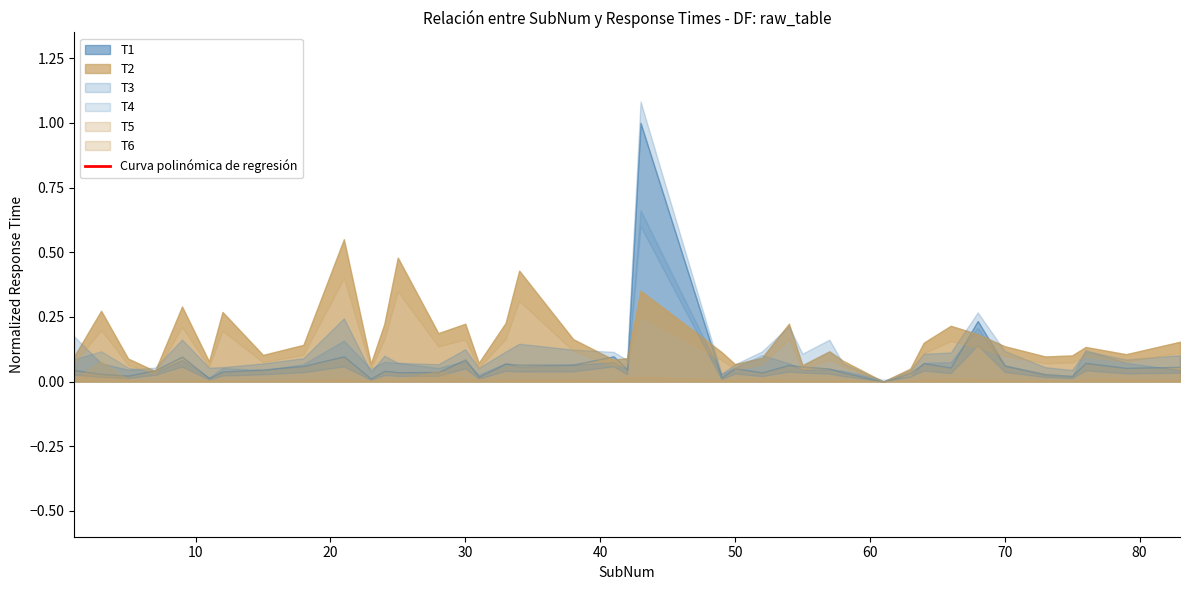

What is the change in value from 70 to 19?

+0.1